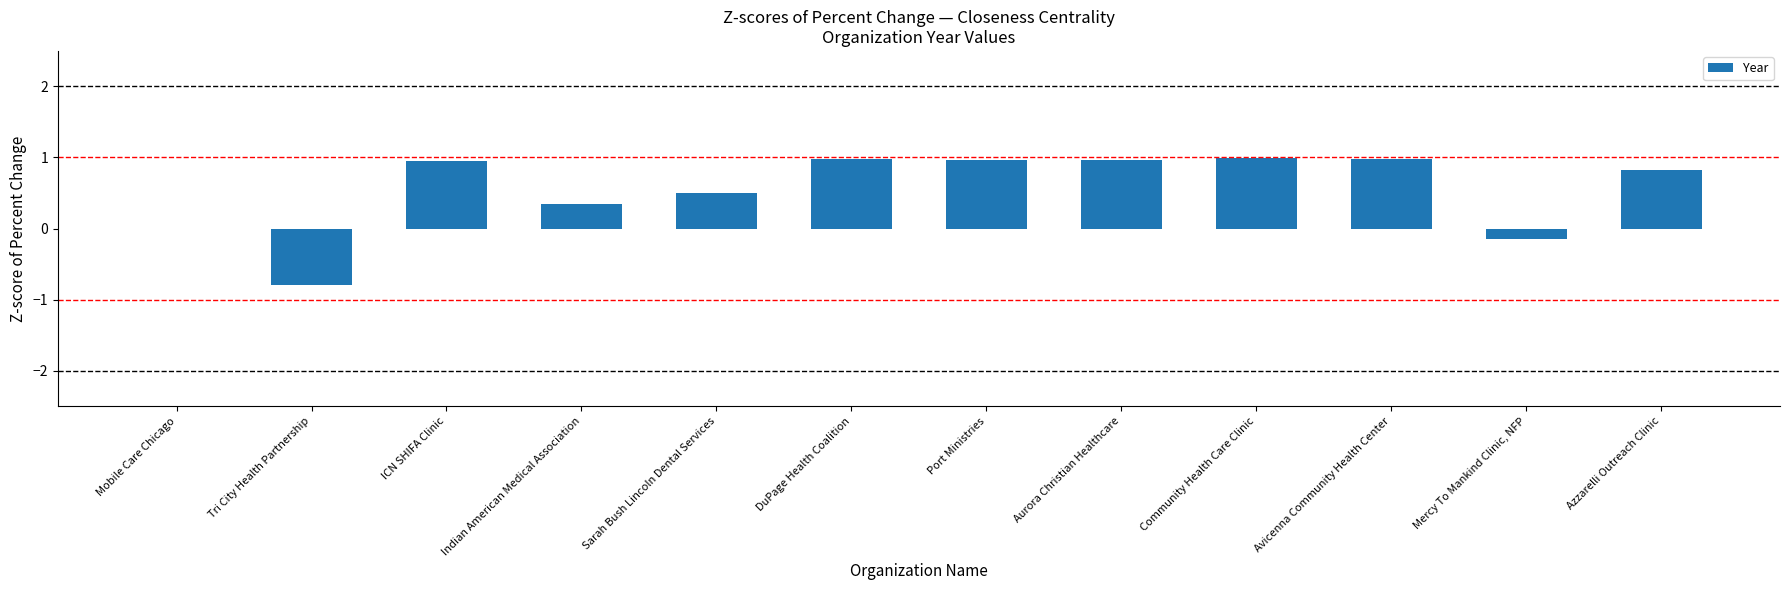

What is the maximum value shown in the chart?

1.0